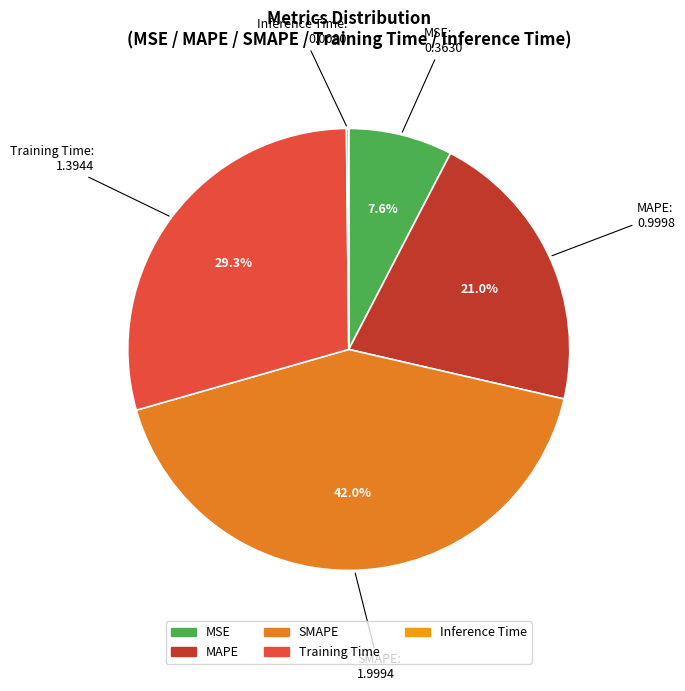

Which category has the biggest portion of the pie?

SMAPE